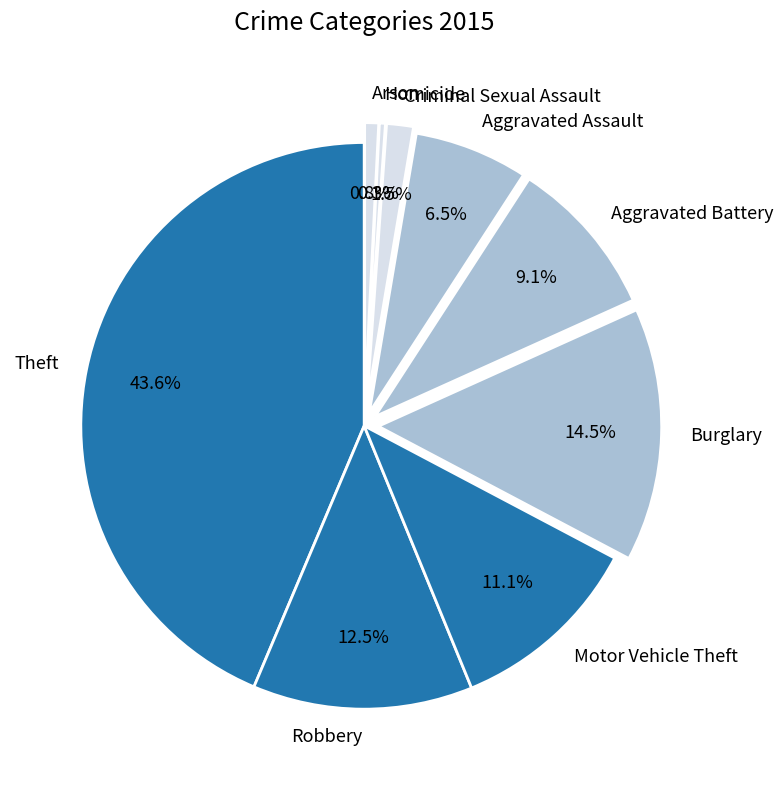

What is the ratio of the value at Aggravated Battery to the value at Theft?

0.2